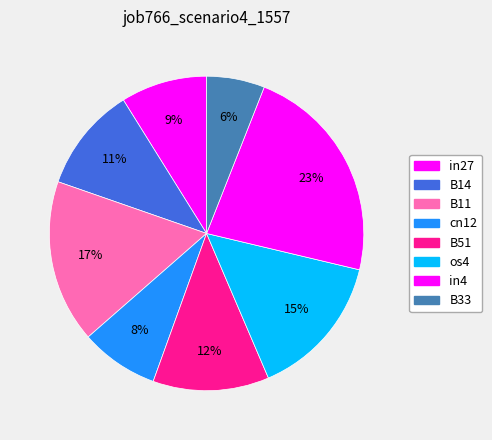

To the nearest percent, what portion does B11 represent?

17%